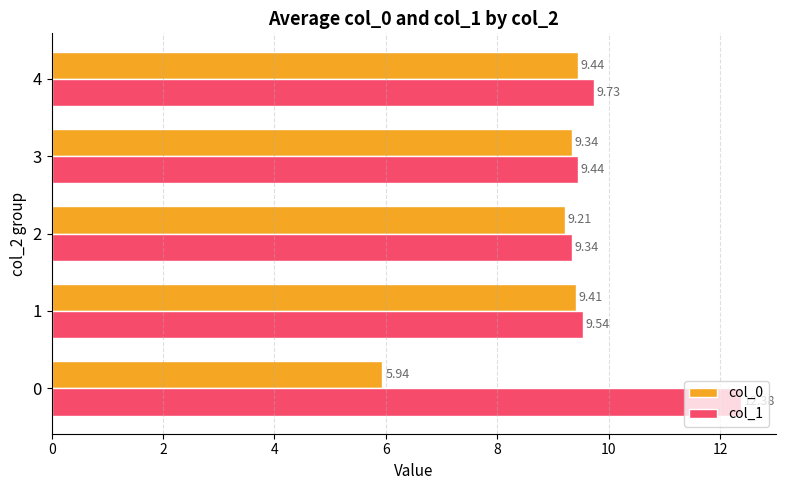

Rank the series by their maximum value, from highest to lowest.

col_1, col_0